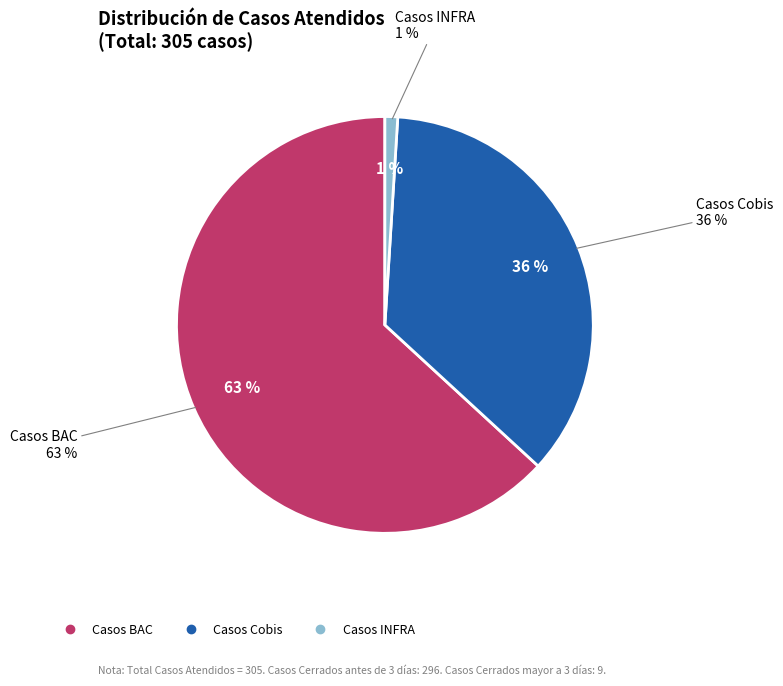

Which category has the biggest portion of the pie?

Casos BAC